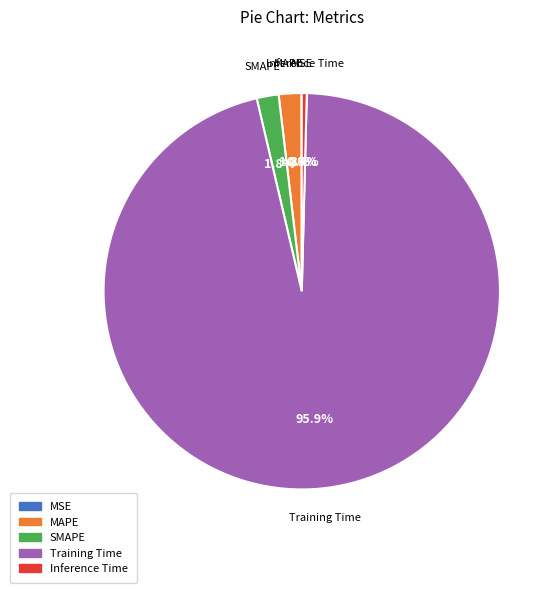

Which category has the biggest portion of the pie?

Training Time